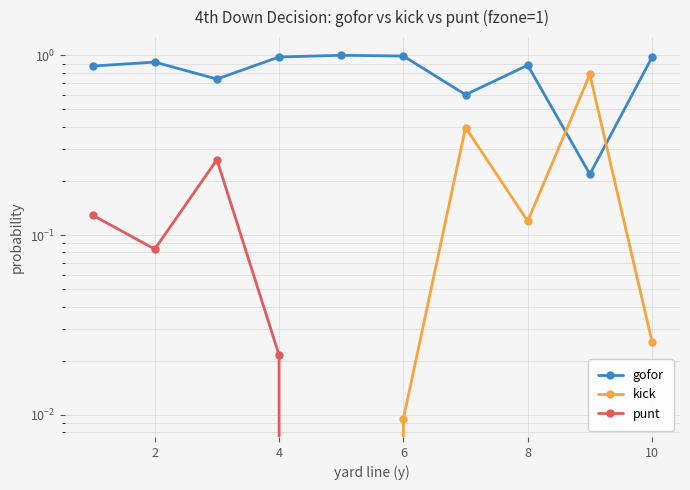

Is it true that punt equals 0.1 at 6?

False